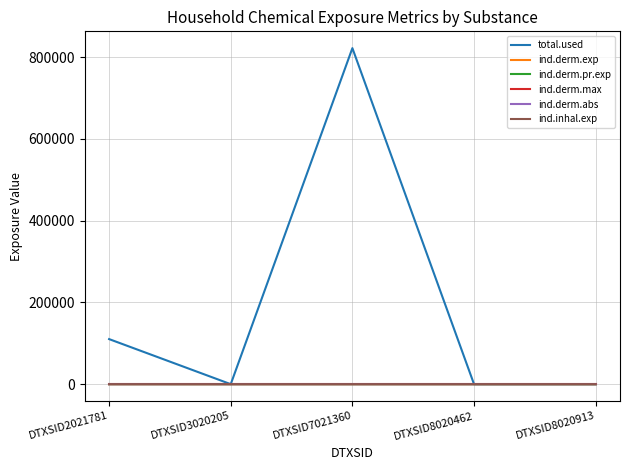

At which category does the chart reach its peak across all series?

DTXSID7021360